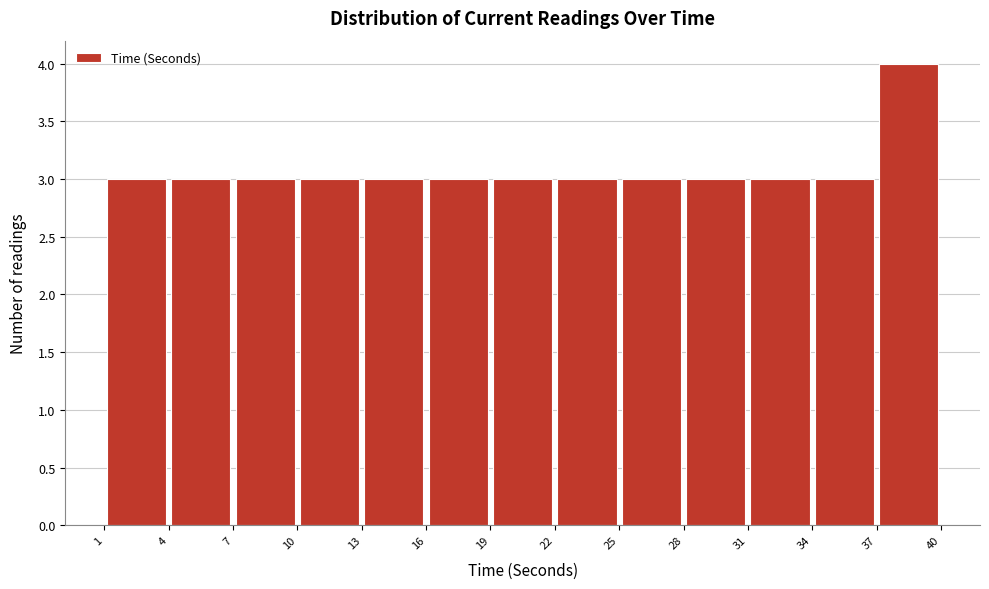

Over which range of the x-axis is the bar tallest?

37 to 40